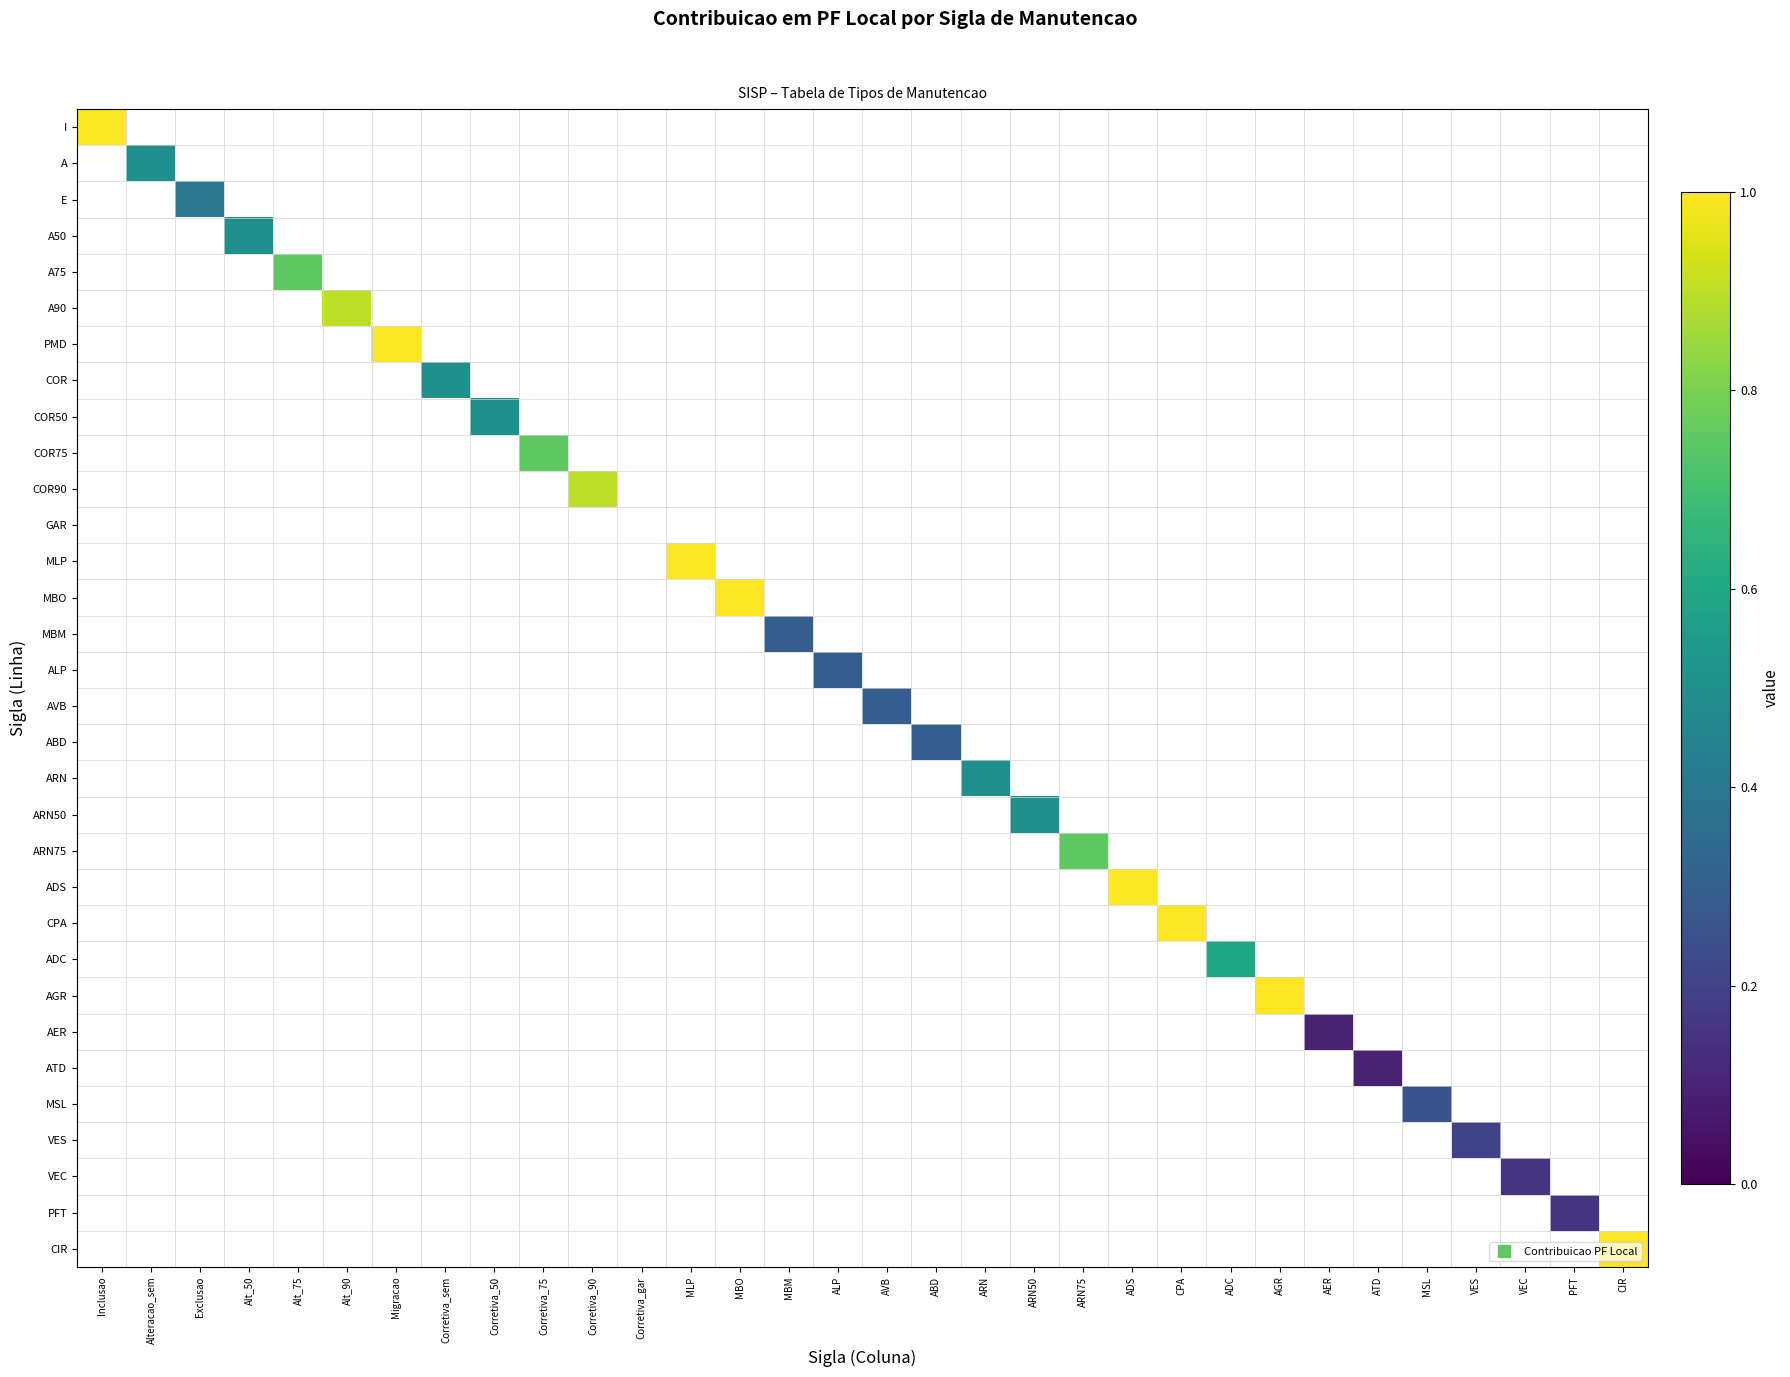

How many categories are shown in the chart?

32